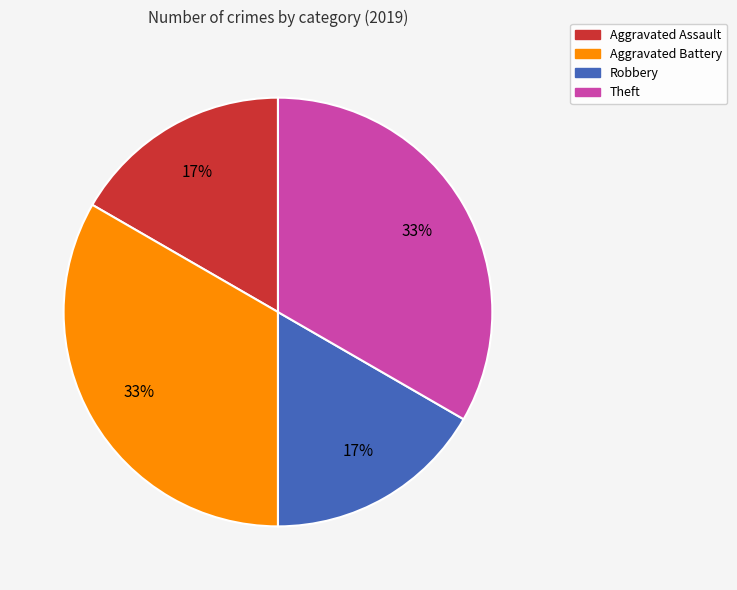

How many segments does this pie chart have?

4